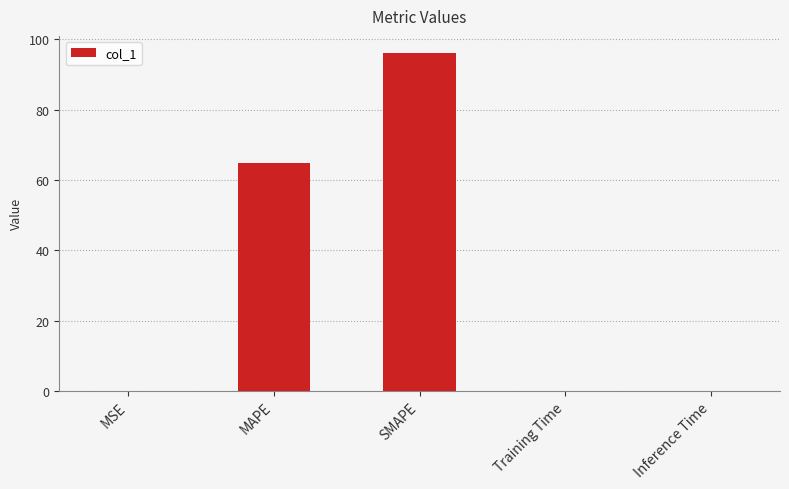

Reading left to right, extract all data points from this chart.

MSE=0.1	MAPE=65.0	SMAPE=96.2	Training Time=0.1	Inference Time=0.1